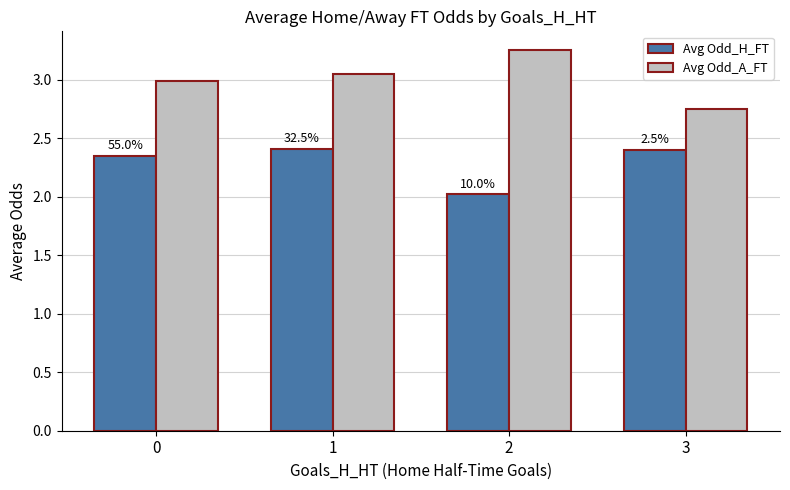

How many groups of bars are there?

4